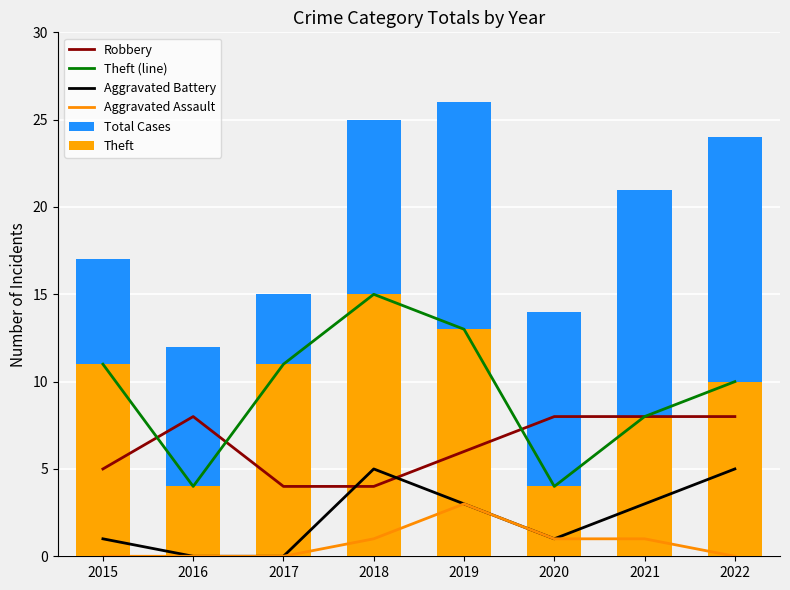

What is the sum of all Theft (line) values?

76